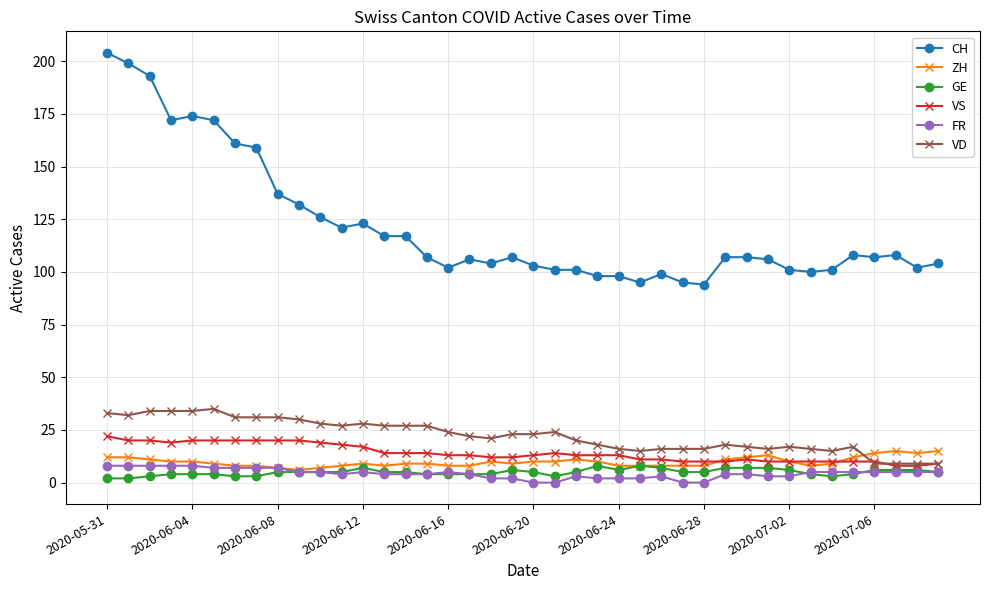

How many categories are shown in the chart?

40